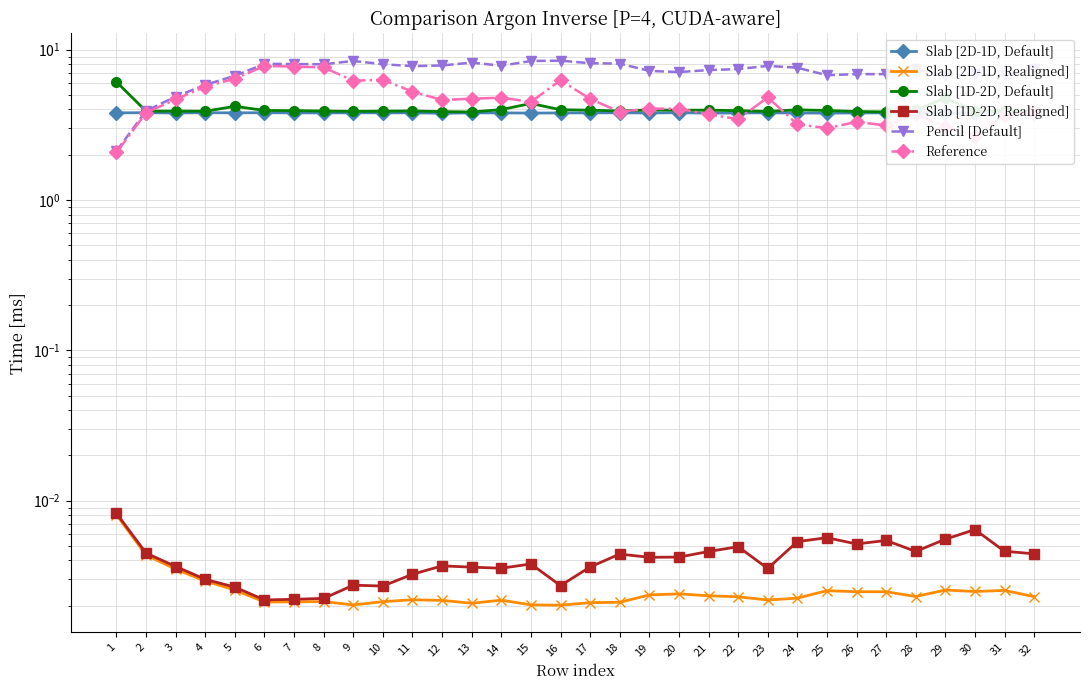

Where is Pencil [Default] nearest to the value 5?

3